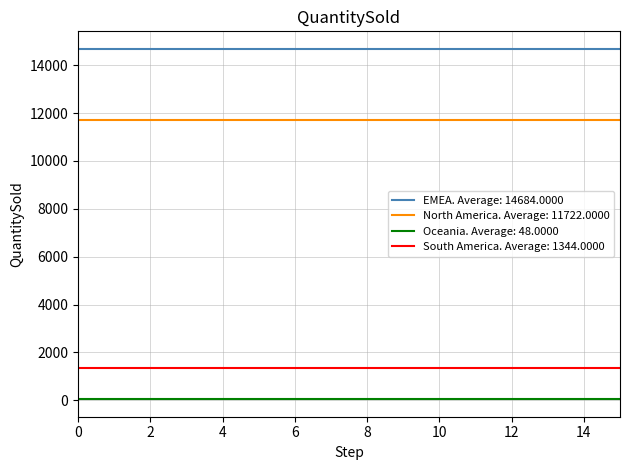

True or false: Oceania. Average: 48.0000 and EMEA. Average: 14684.0000 intersect in this chart.

False